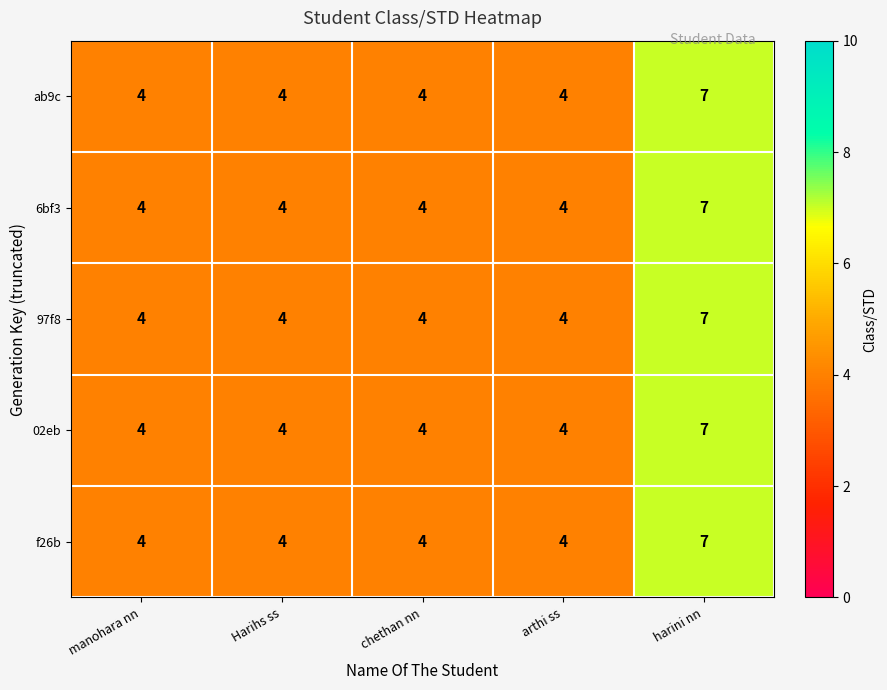

What is the maximum value for ab9c?

7